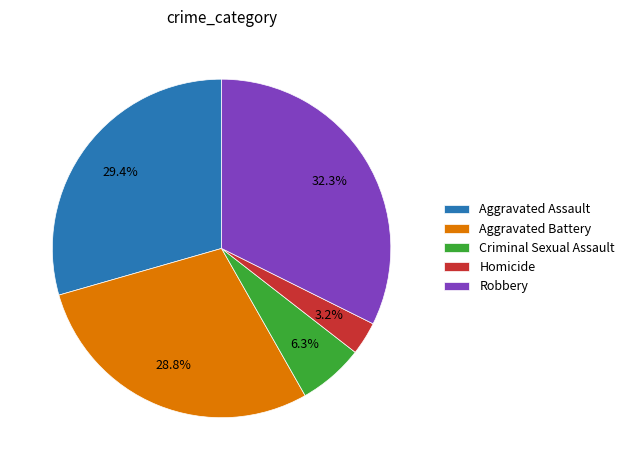

Combined, do Aggravated Battery and Homicide account for over 50%?

No